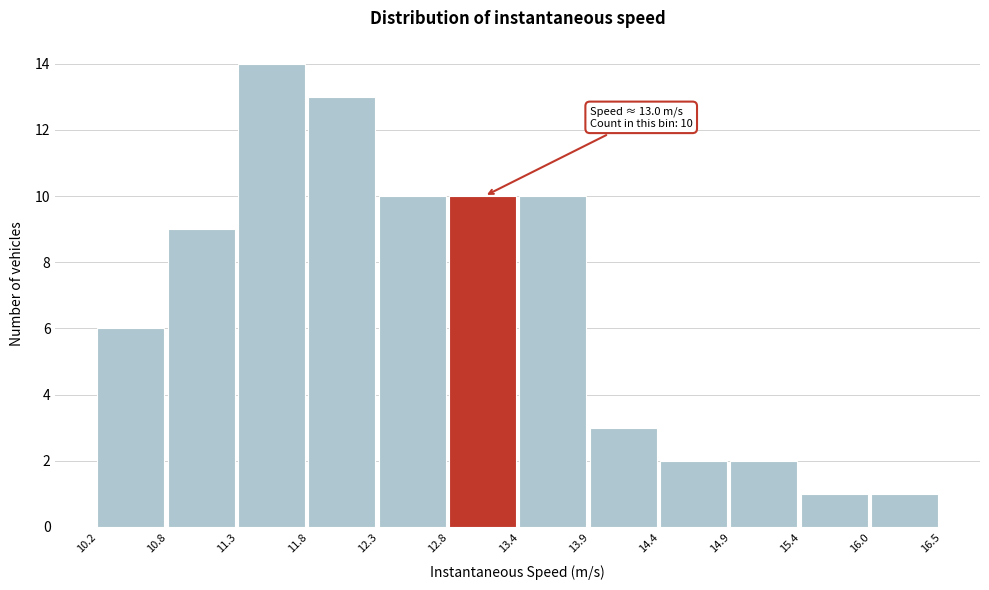

Which range on the x-axis has the tallest bar?

11.3 to 11.8